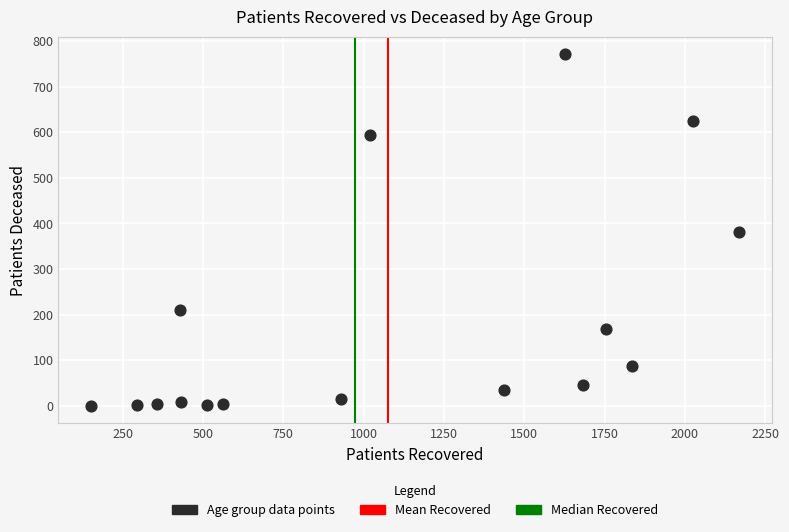

What is the range of Y values (max minus min)?

771